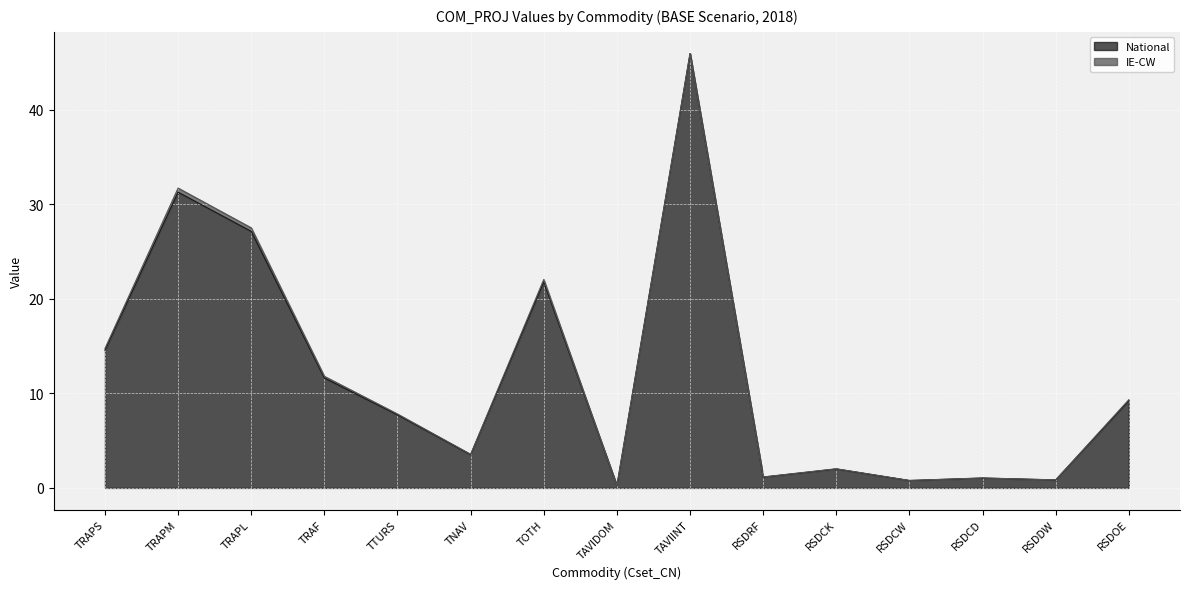

Rank the categories by value from highest to lowest.

TAVIINT, TRAPM, TRAPL, TOTH, TRAPS, TRAF, RSDOE, TTURS, TNAV, RSDCK, RSDRF, RSDCD, RSDDW, RSDCW, TAVIDOM